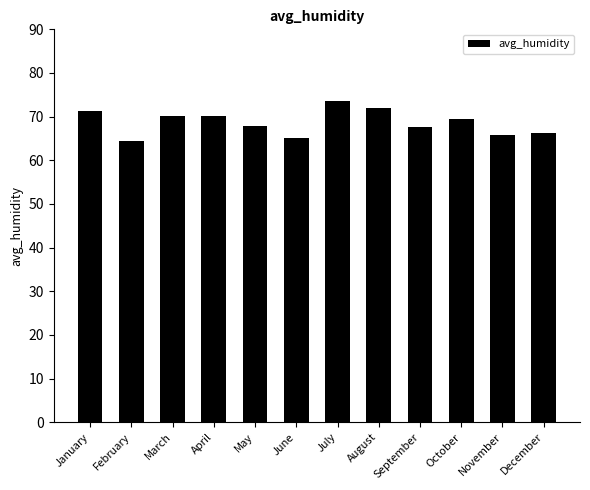

What is the approximate value at October?

69.6